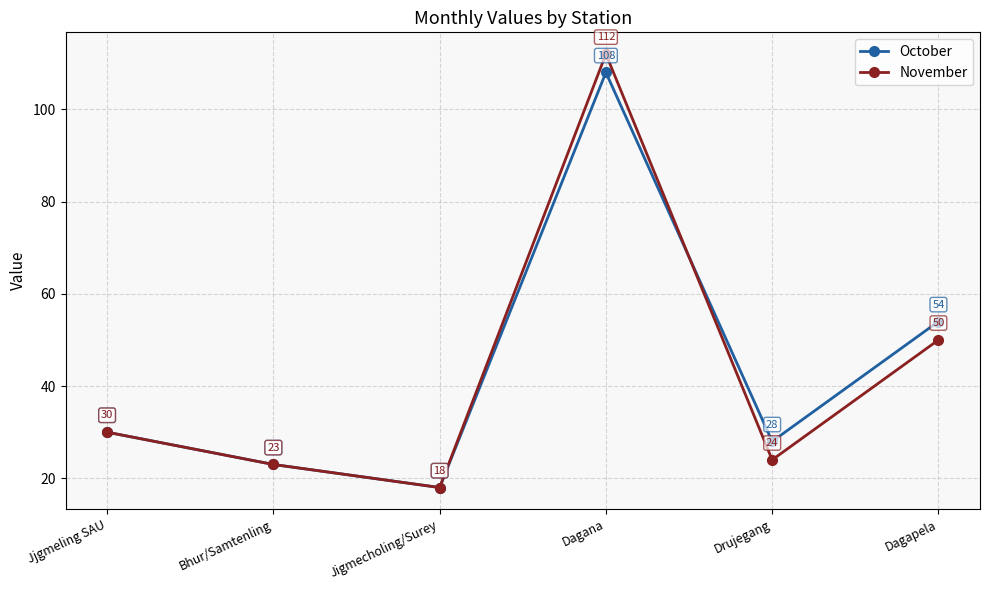

Where is November nearest to the value 65?

Dagapela